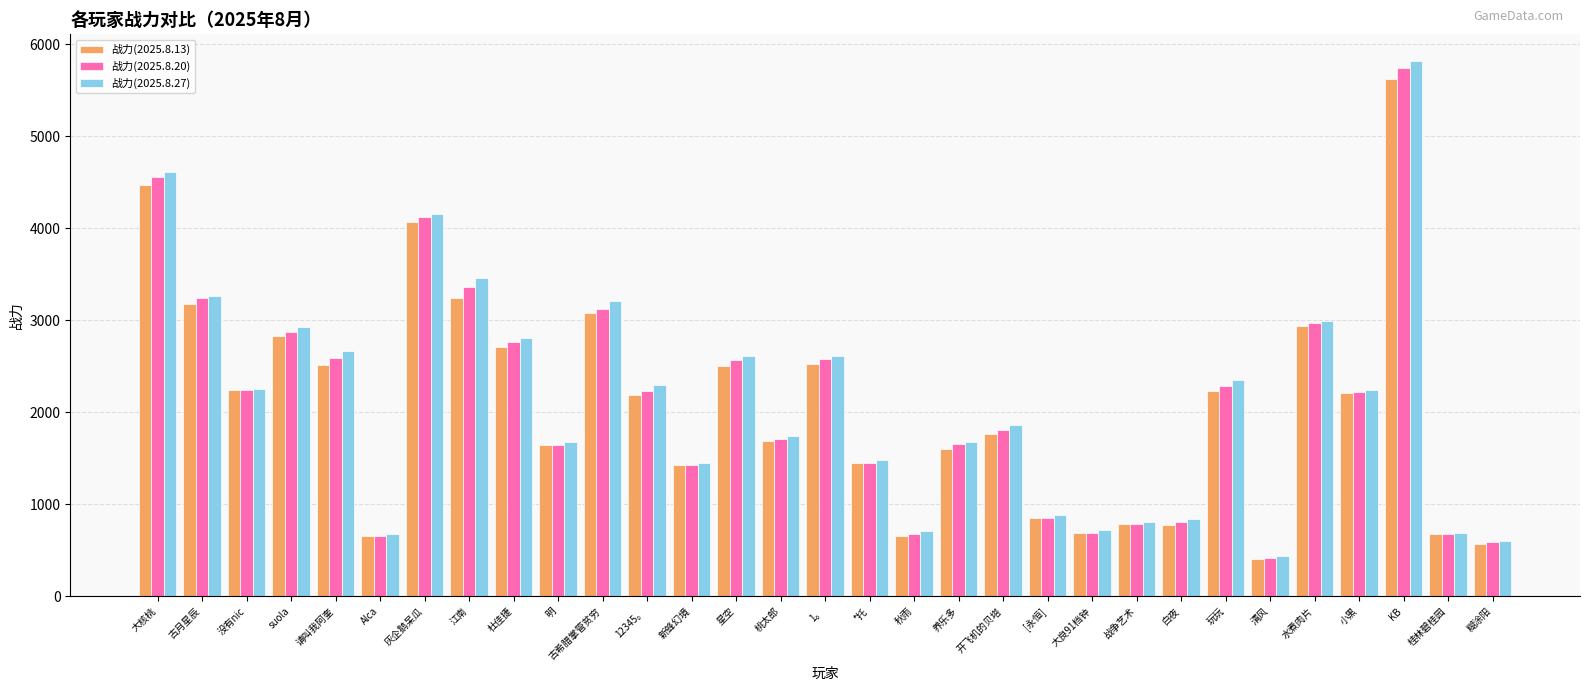

True or false: 战力(2025.8.13) has a value of 485.7 at 桃太郎.

False